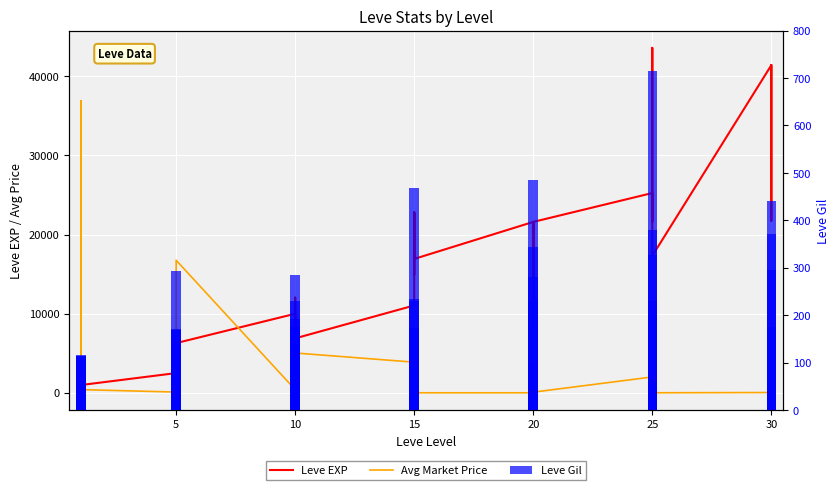

How many bars are there in each group?

3